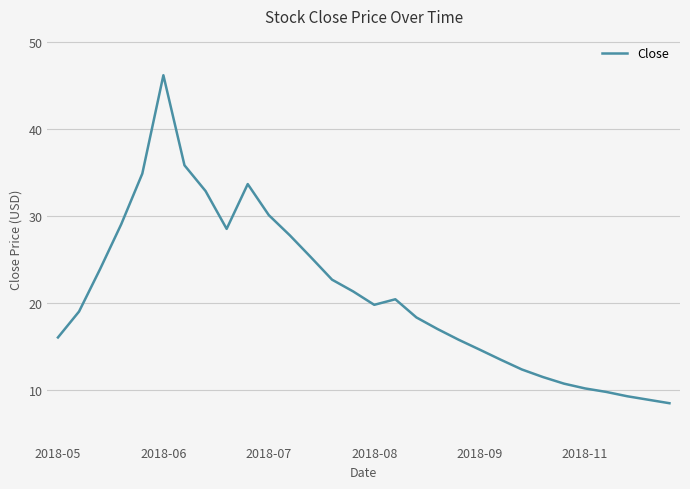

What is the difference between the maximum and minimum values?

37.7